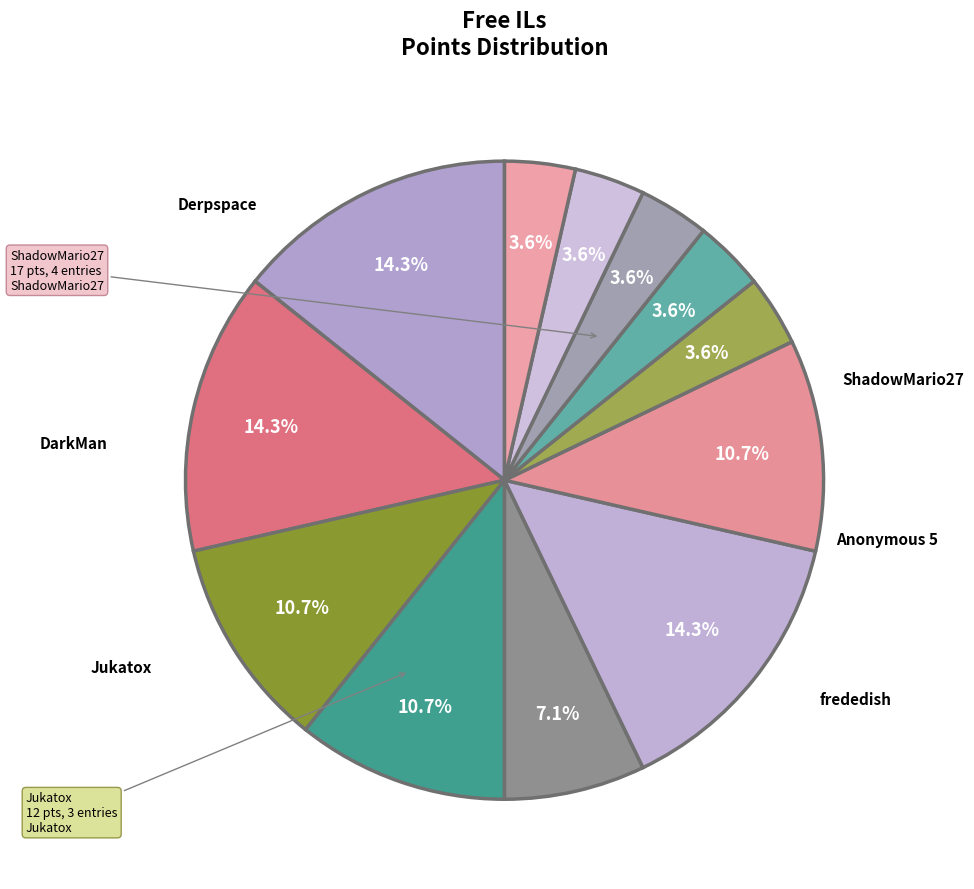

How many segments does this pie chart have?

12